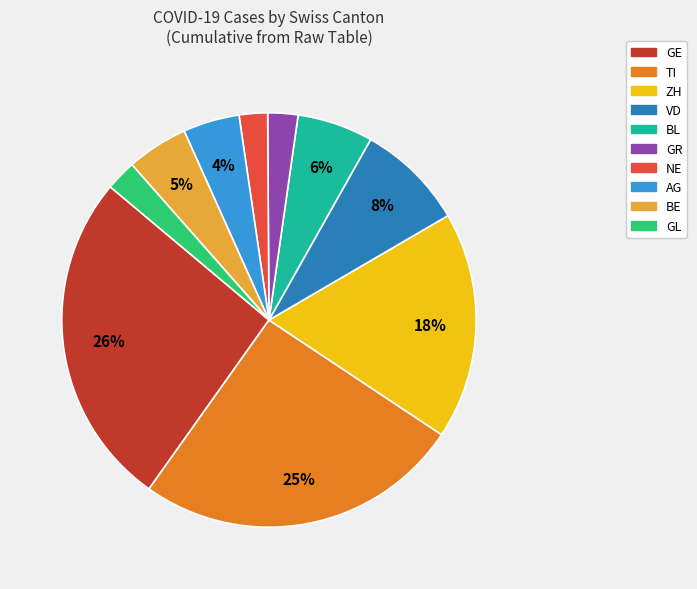

Is the sum of GR and NE greater than half?

No